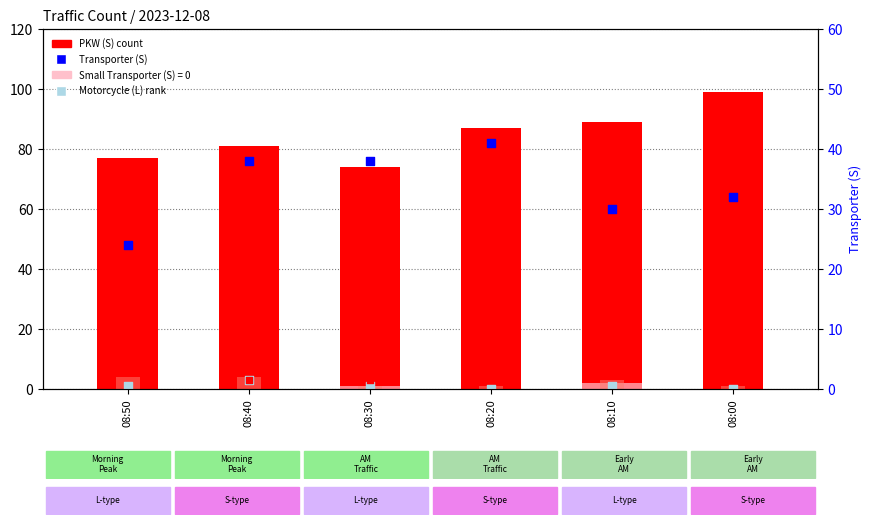

What is the total value across all series at 08:50?

113